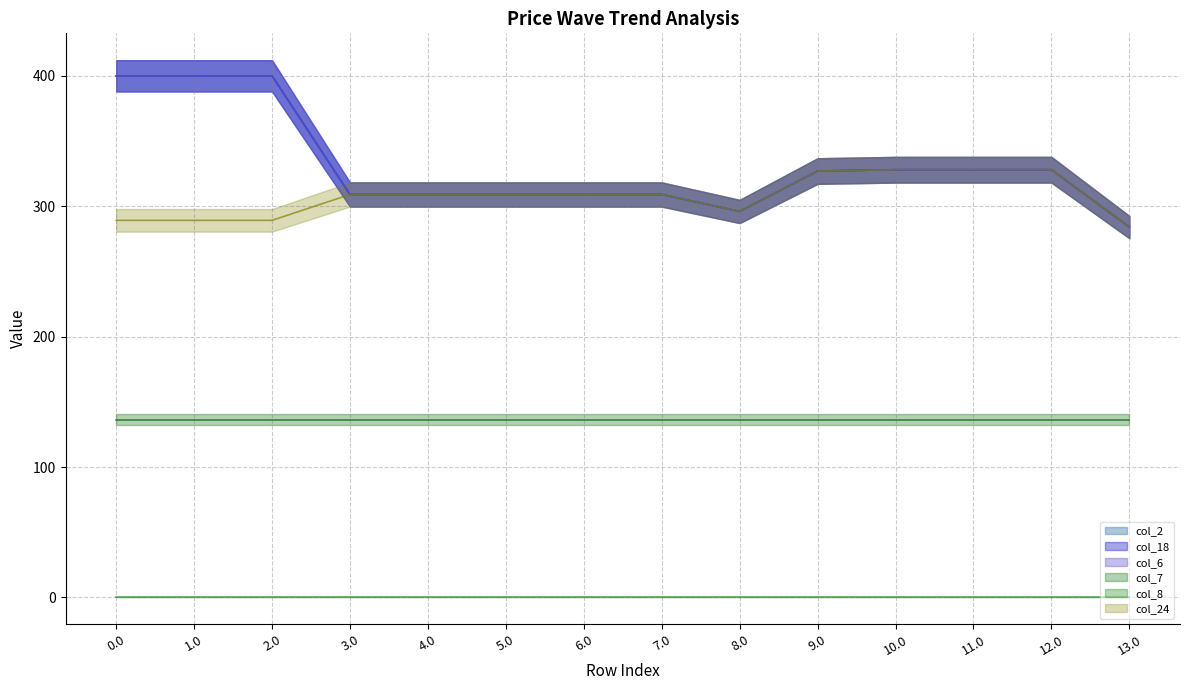

At which category is the sum across all series the highest?

2.0